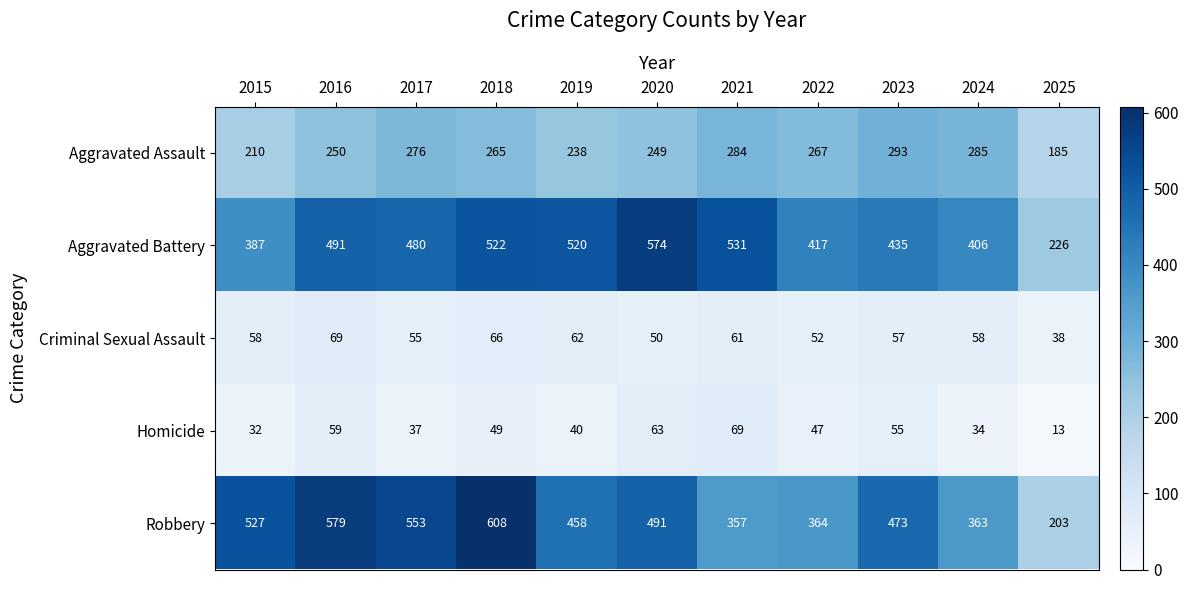

Is it true that Homicide equals 70 at 2018?

False